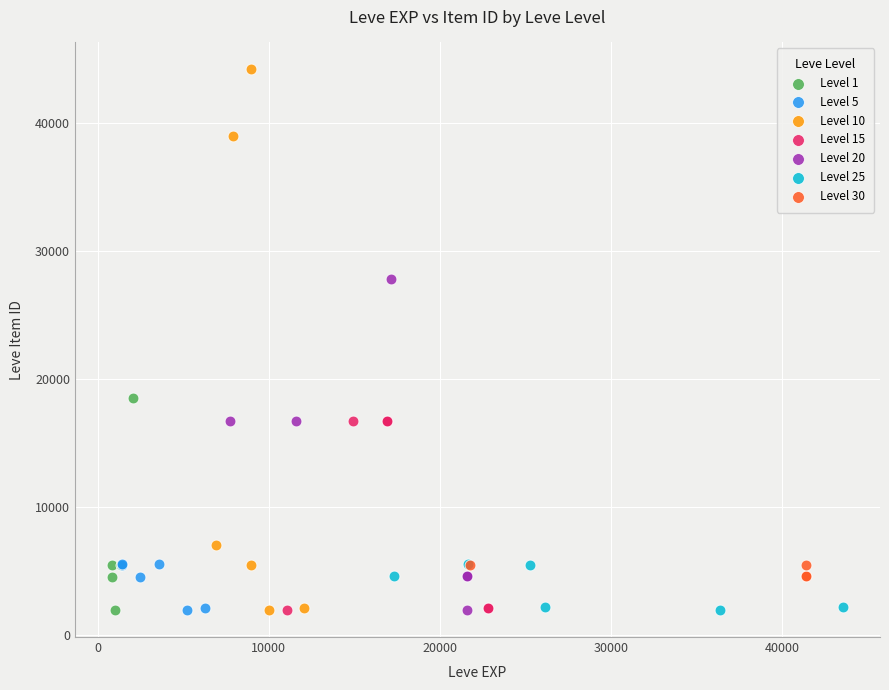

Which series has the widest spread of Y values?

Level 10